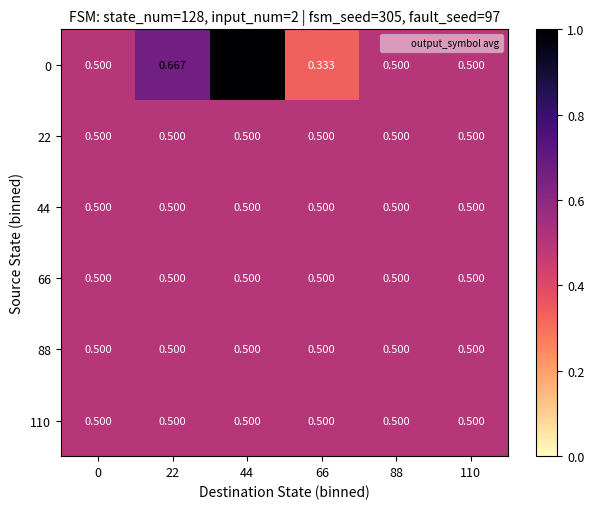

Is the value of 44 at 88 greater than the value of 0 at 44?

No